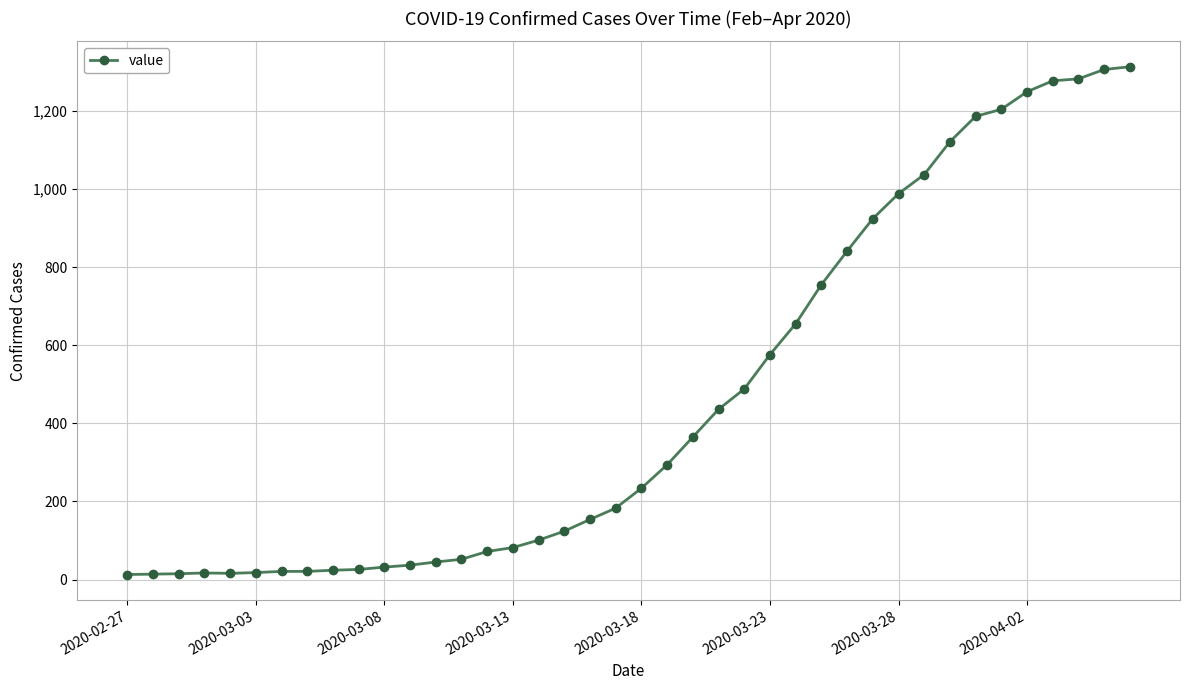

What is the difference between the maximum and minimum values?

1300